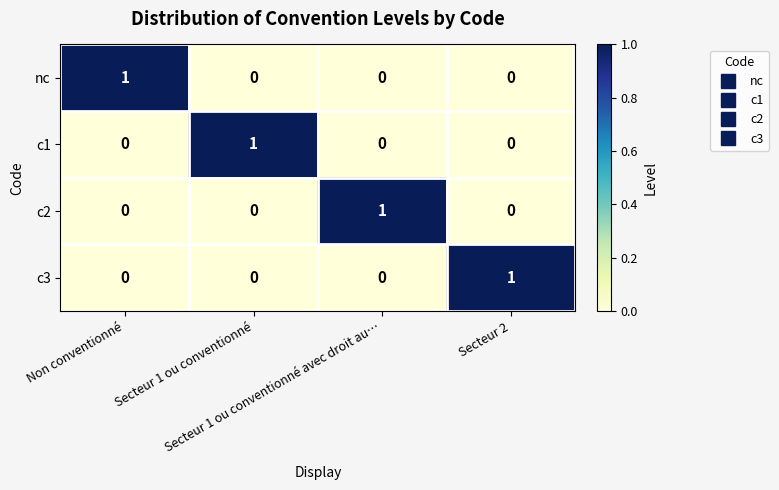

Count the number of categories in the chart.

4